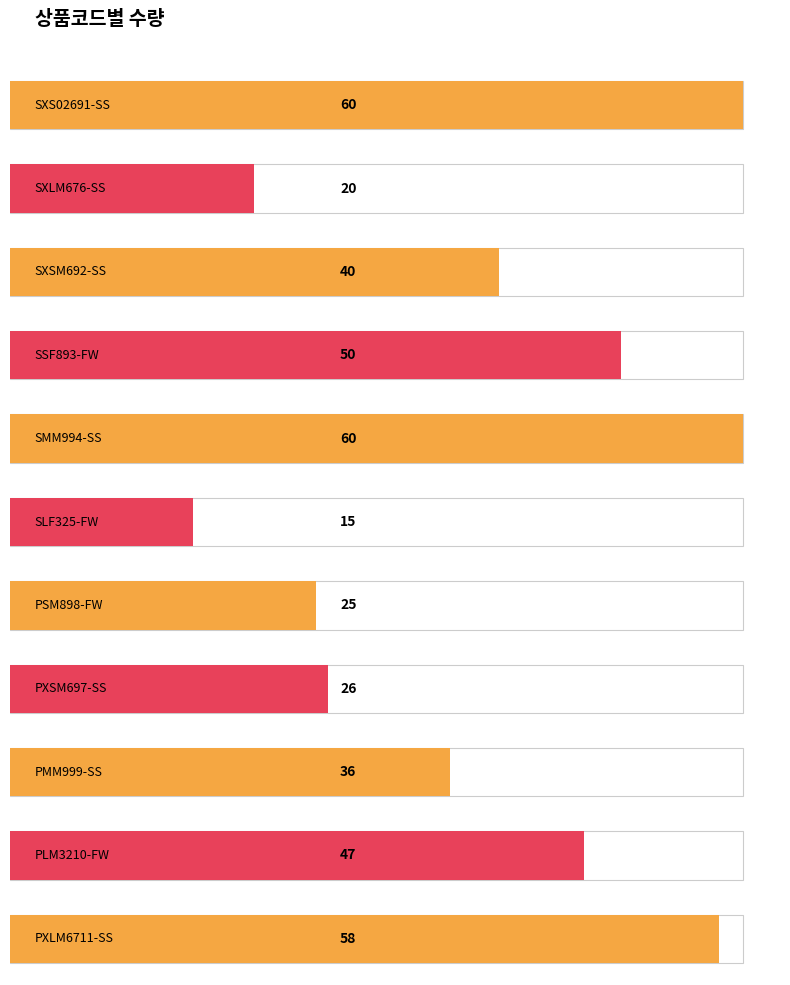

Rank the categories by value from lowest to highest.

SLF325-FW, SXLM676-SS, PSM898-FW, PXSM697-SS, PMM999-SS, SXSM692-SS, PLM3210-FW, SSF893-FW, PXLM6711-SS, SXS02691-SS, SMM994-SS